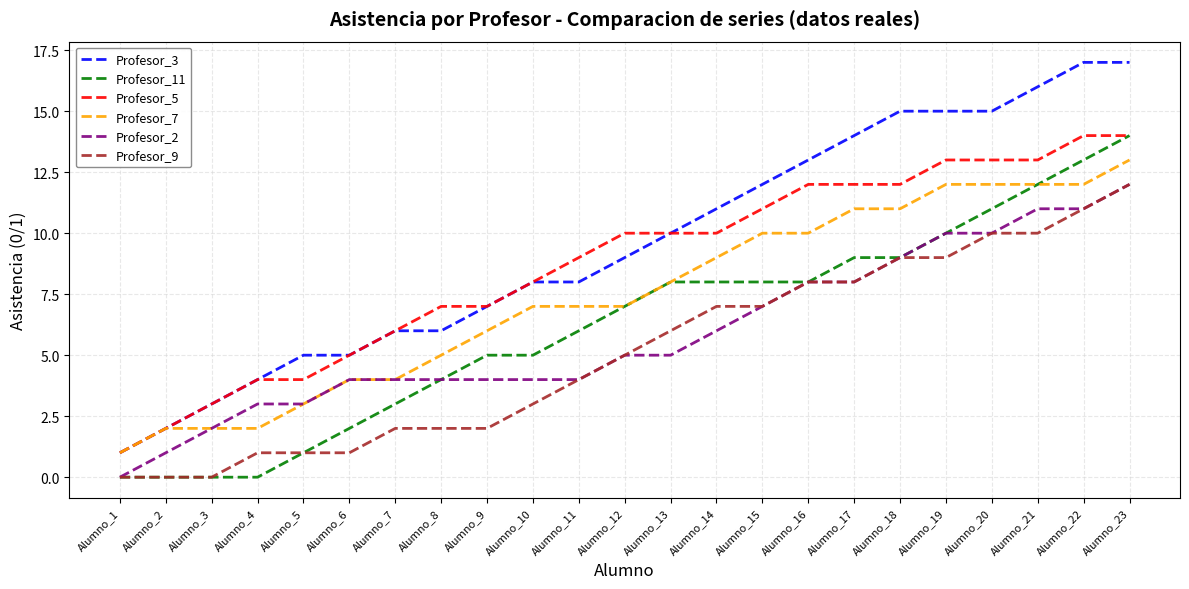

Count the number of categories in the chart.

23